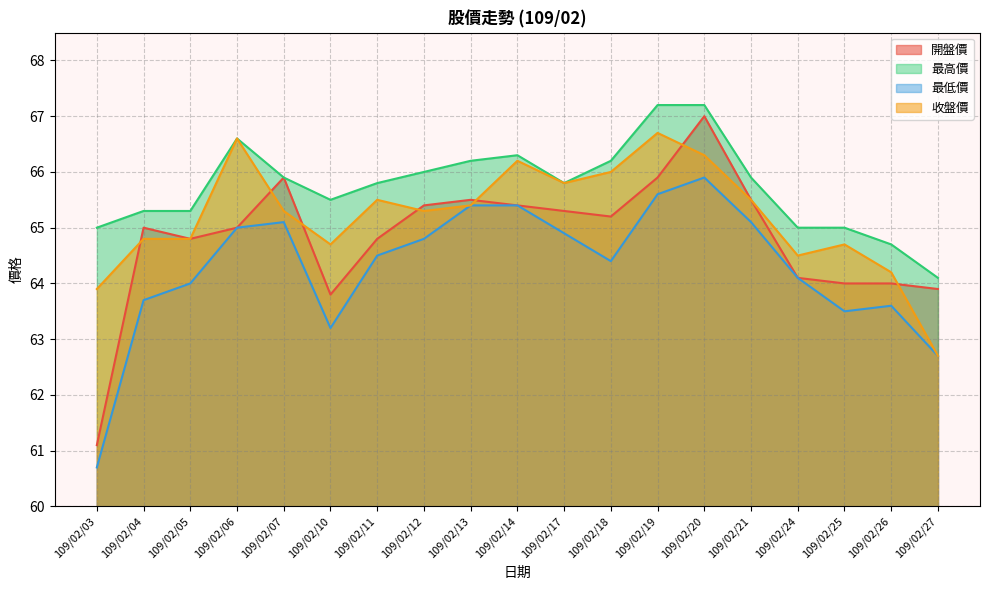

Rank the series at 109/02/25 from lowest to highest value.

最低價, 開盤價, 收盤價, 最高價